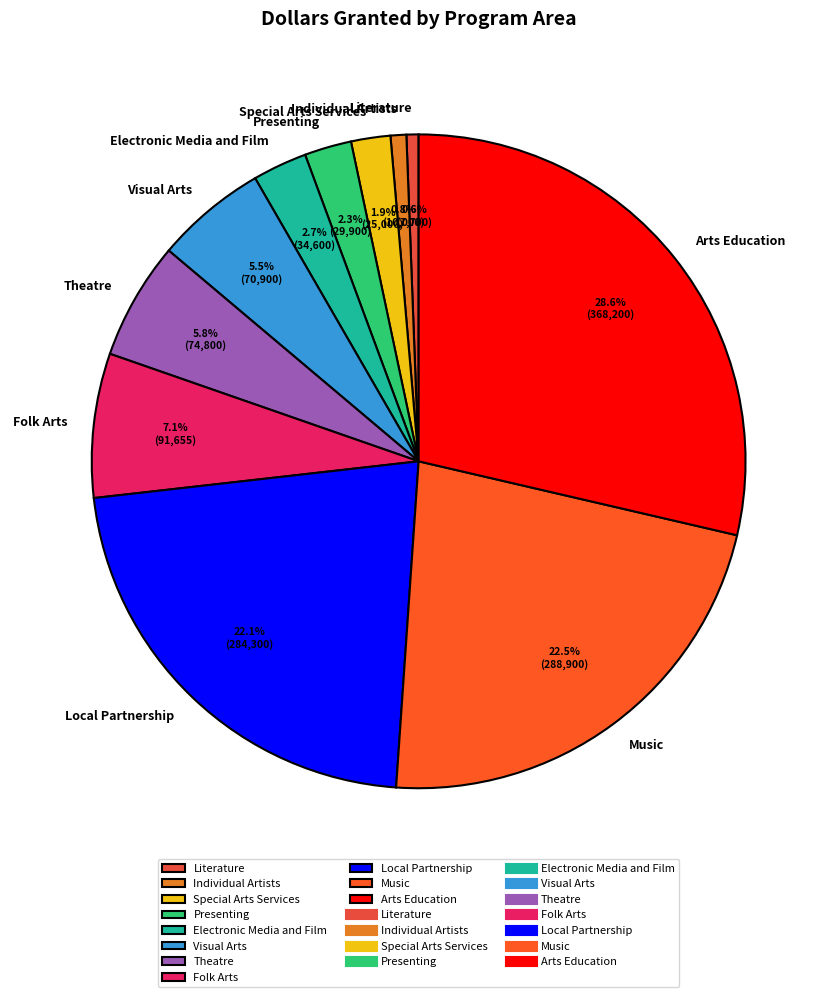

Combined, do Literature and Arts Education account for over 50%?

No